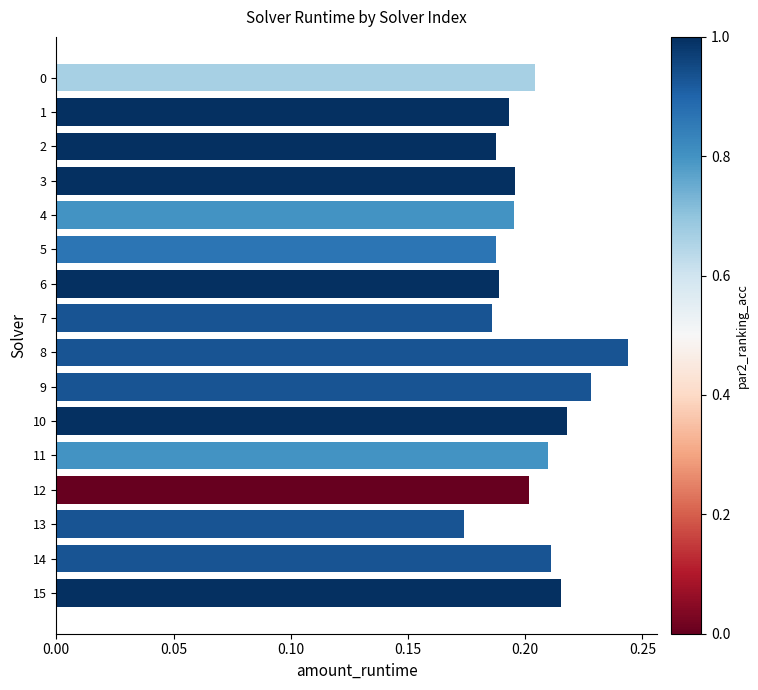

Where is the data nearest to the value 0?

13